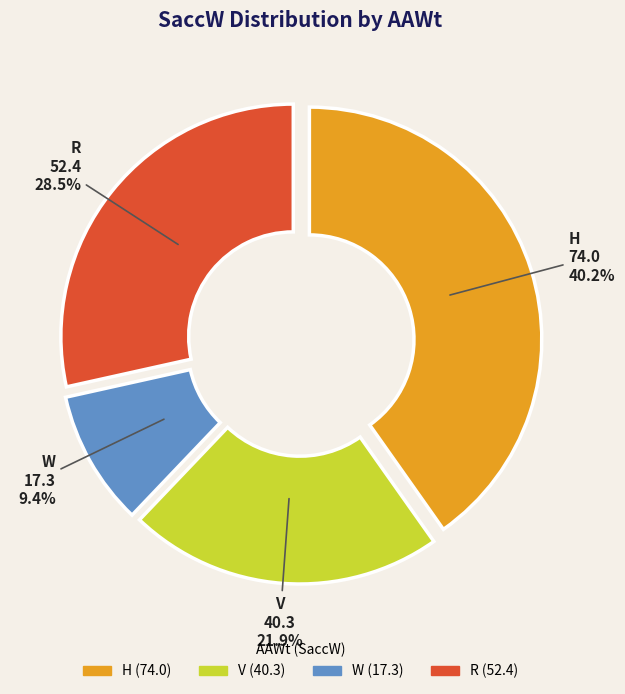

Does H represent more than half of the total?

No